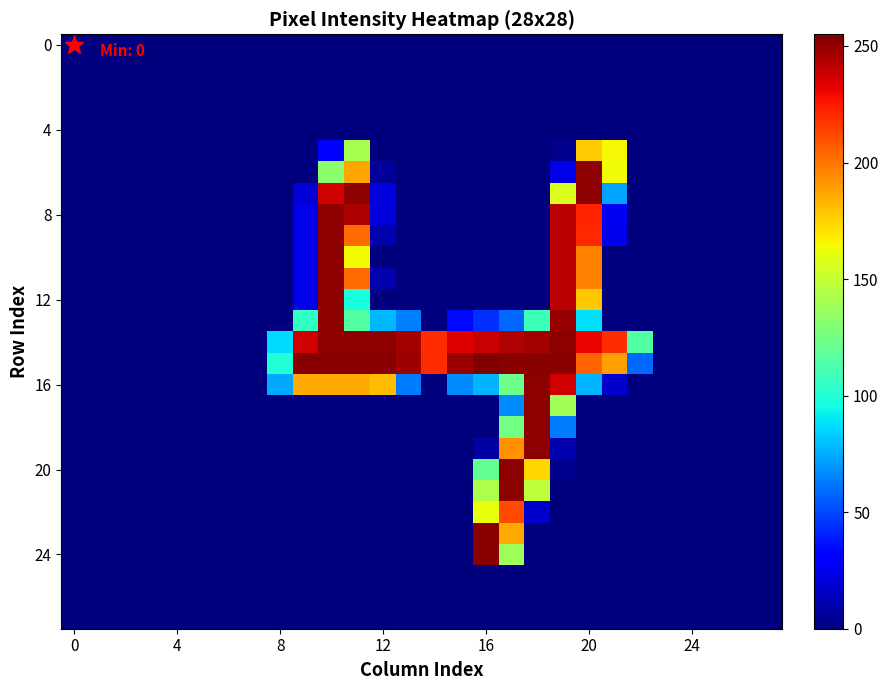

How many categories are shown in the chart?

28